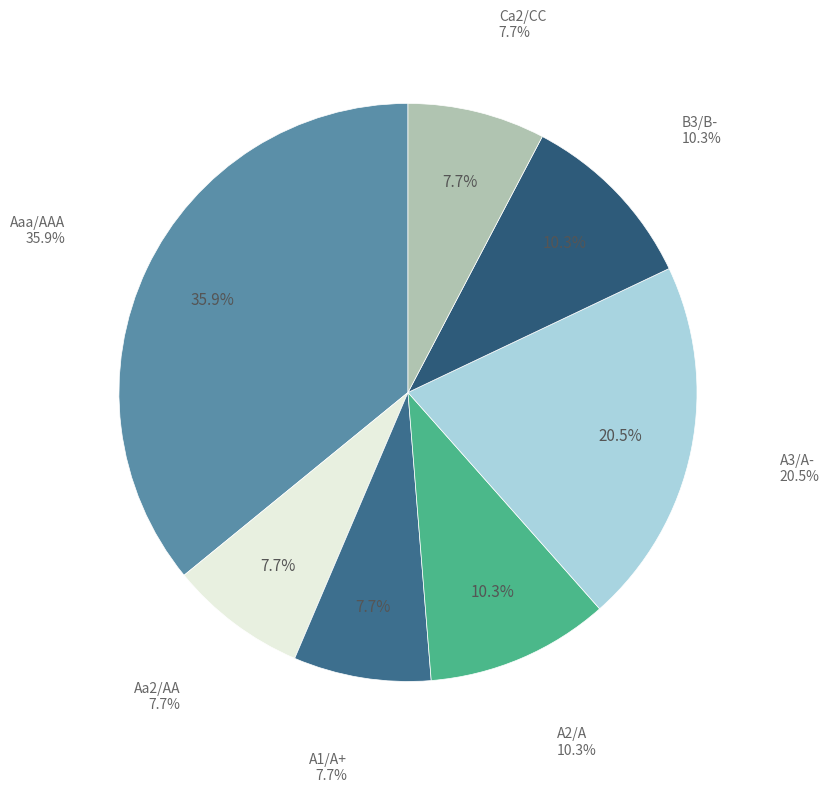

To the nearest percent, what is the combined percentage of Aaa/AAA and A1/A+?

44%